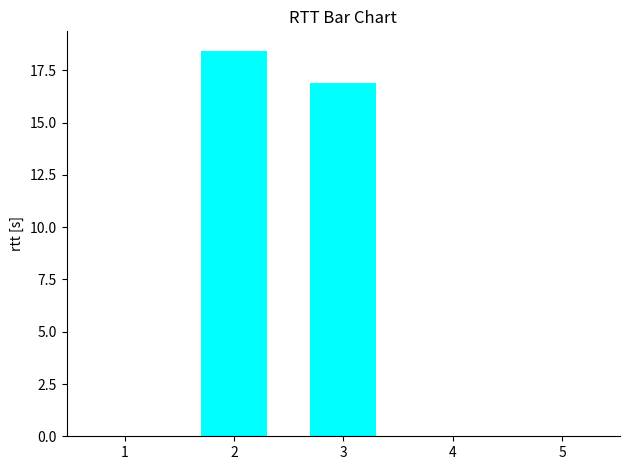

What is the average value?

7.1